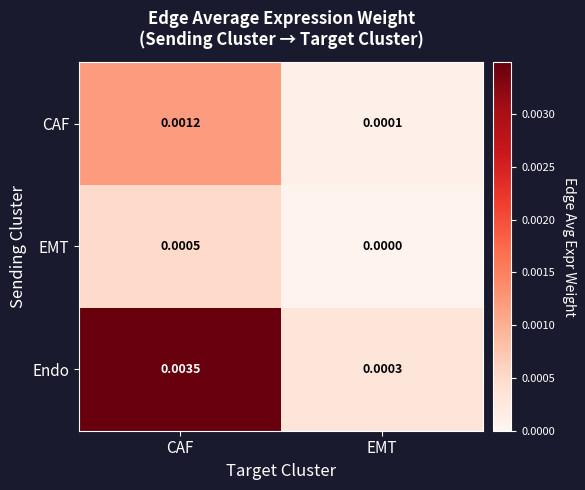

Which category has the lowest value in the Endo series?

EMT